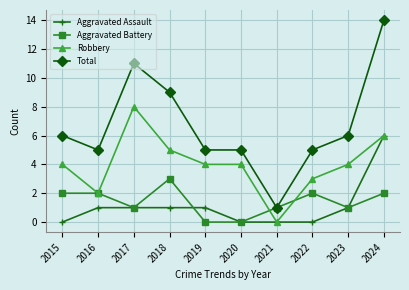

What are all the series names shown in the legend?

Aggravated Assault, Aggravated Battery, Robbery, Total